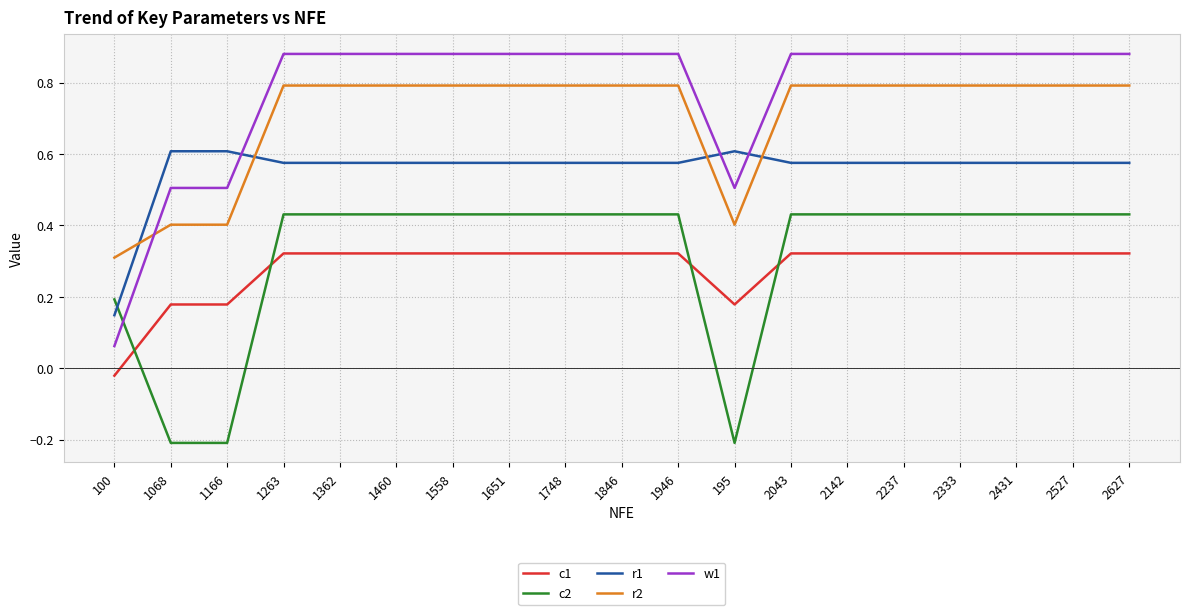

What is the spread (max minus min) of values at 1068?

0.8